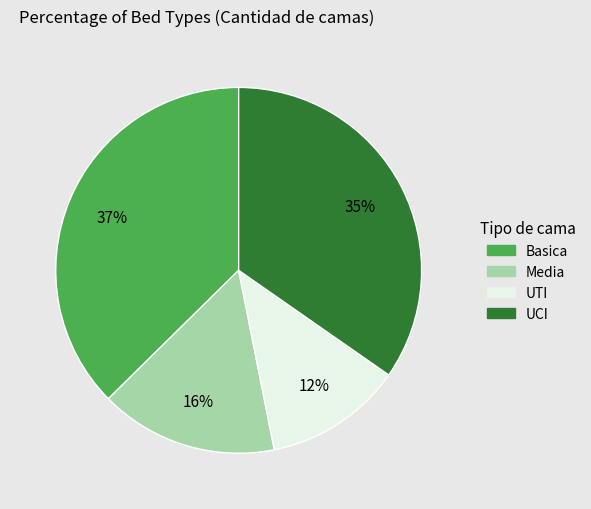

Rank the categories by value from lowest to highest.

UTI, Media, UCI, Basica